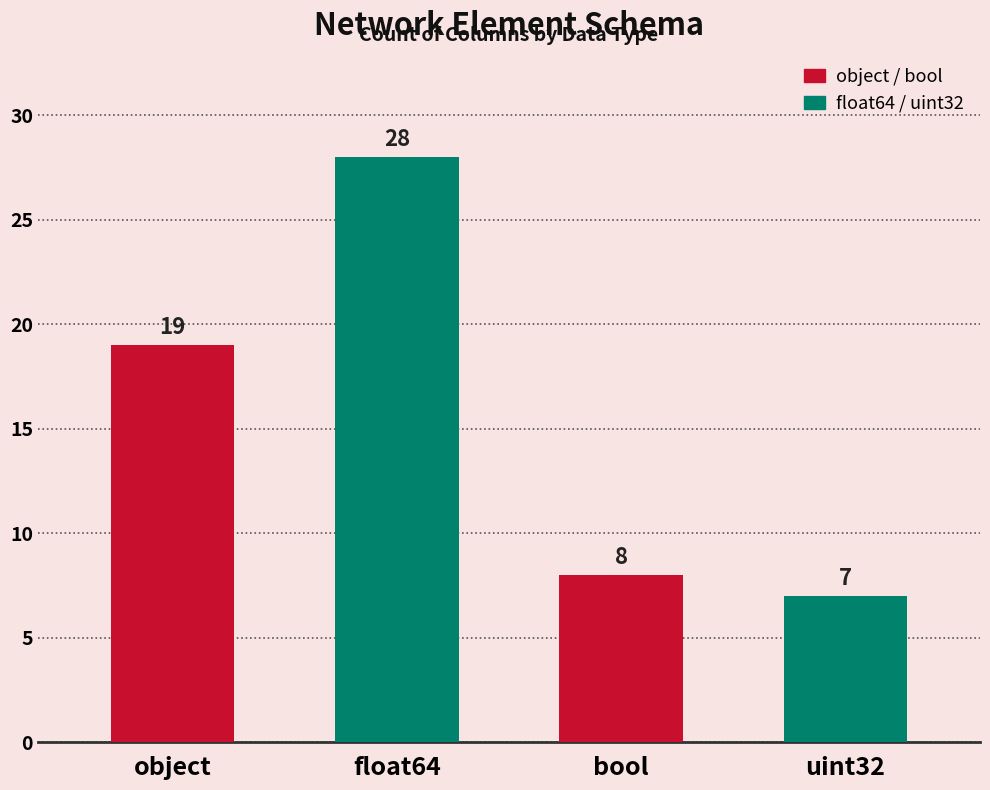

How many values are below 19?

2